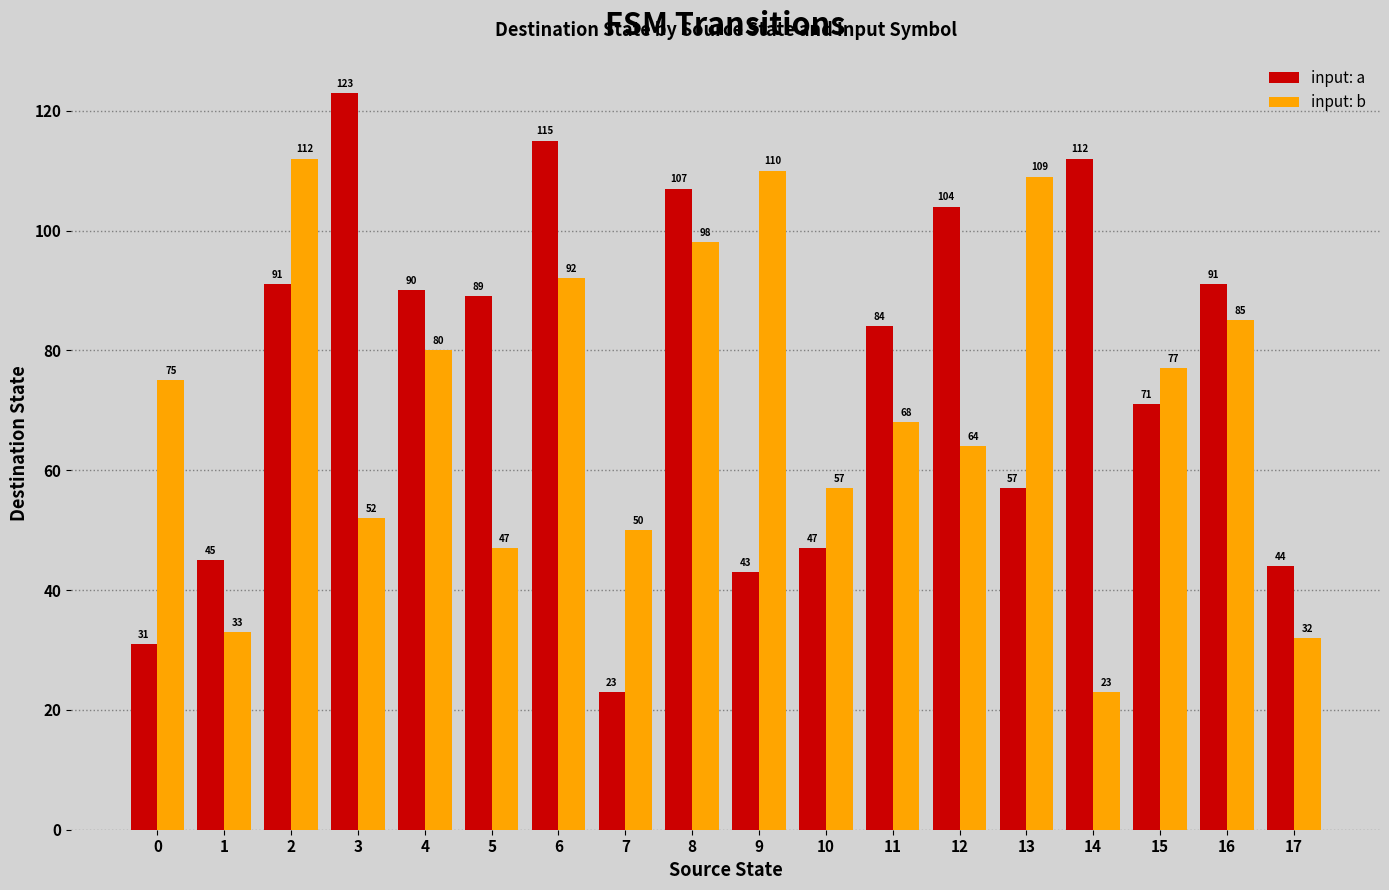

What is the total value across all series at 4?

170